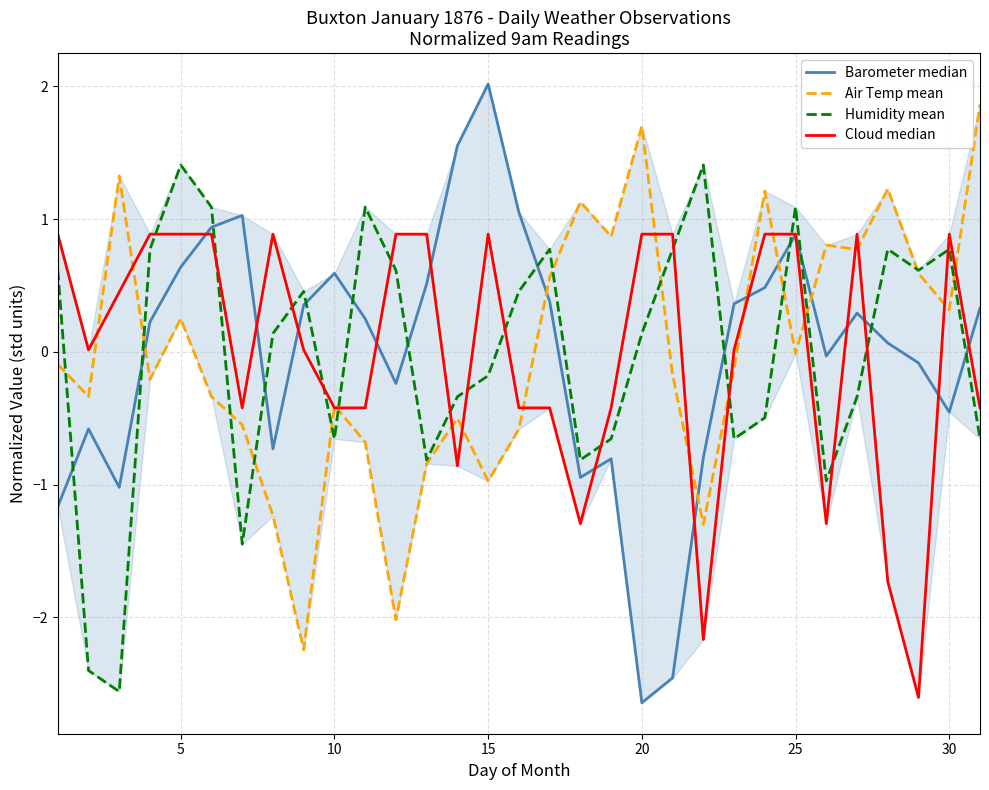

What is the lowest value of the Air Temp mean series?

-2.2